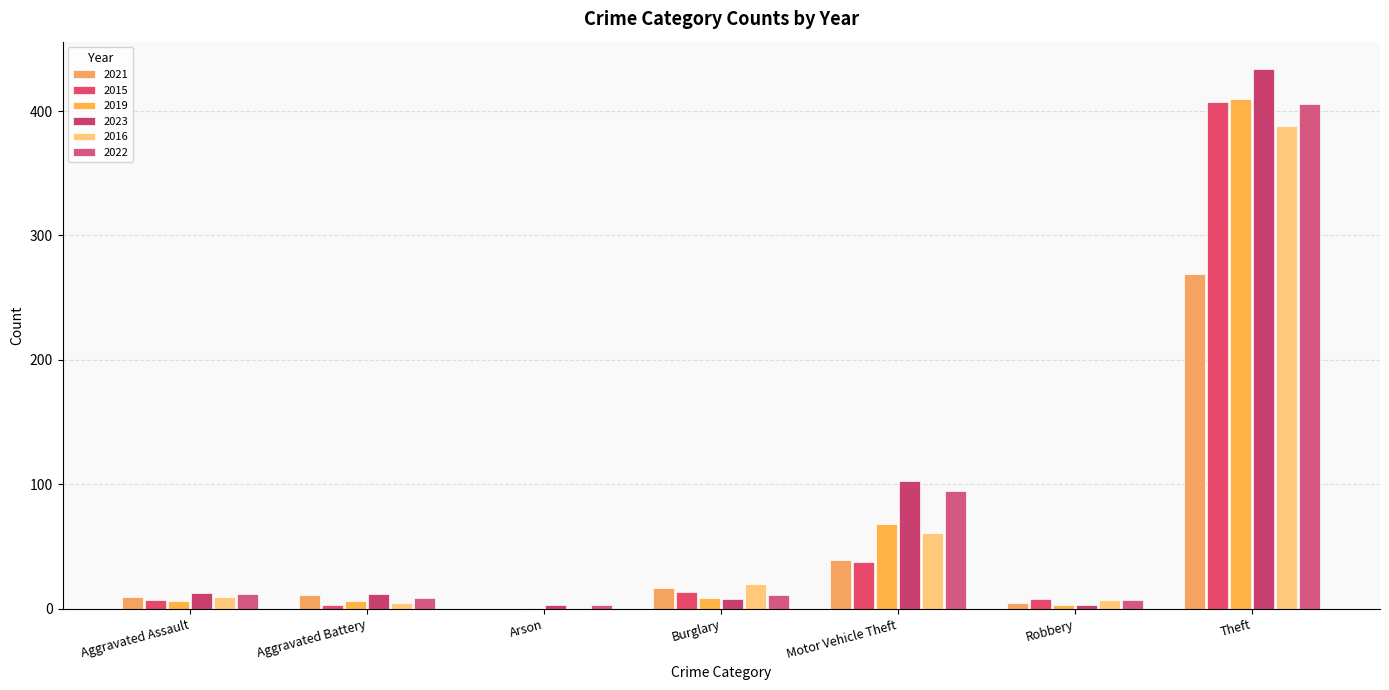

Which category has the lowest value across all series?

Arson